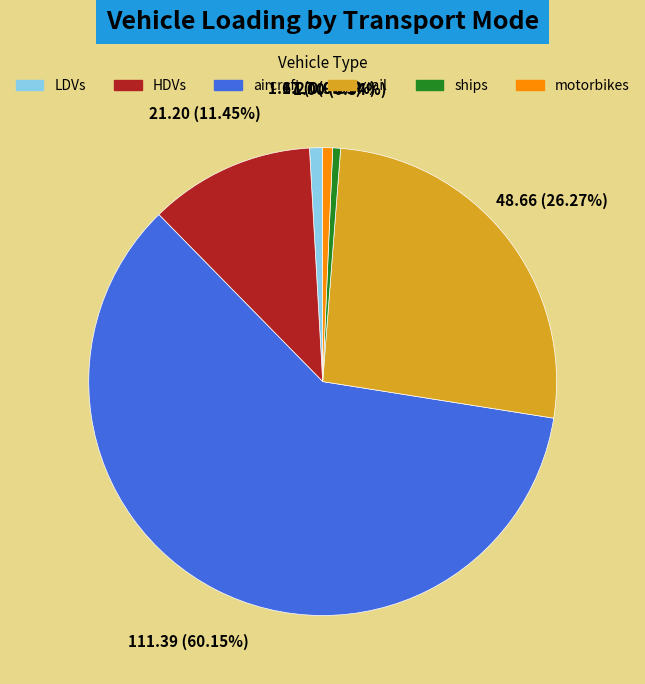

What is the largest slice in the pie chart?

aircraft